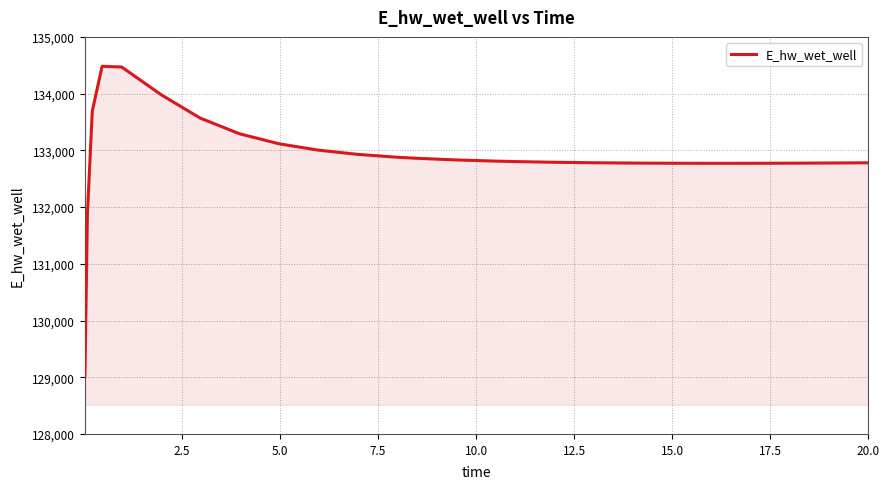

What is the smallest value displayed?

129015.7